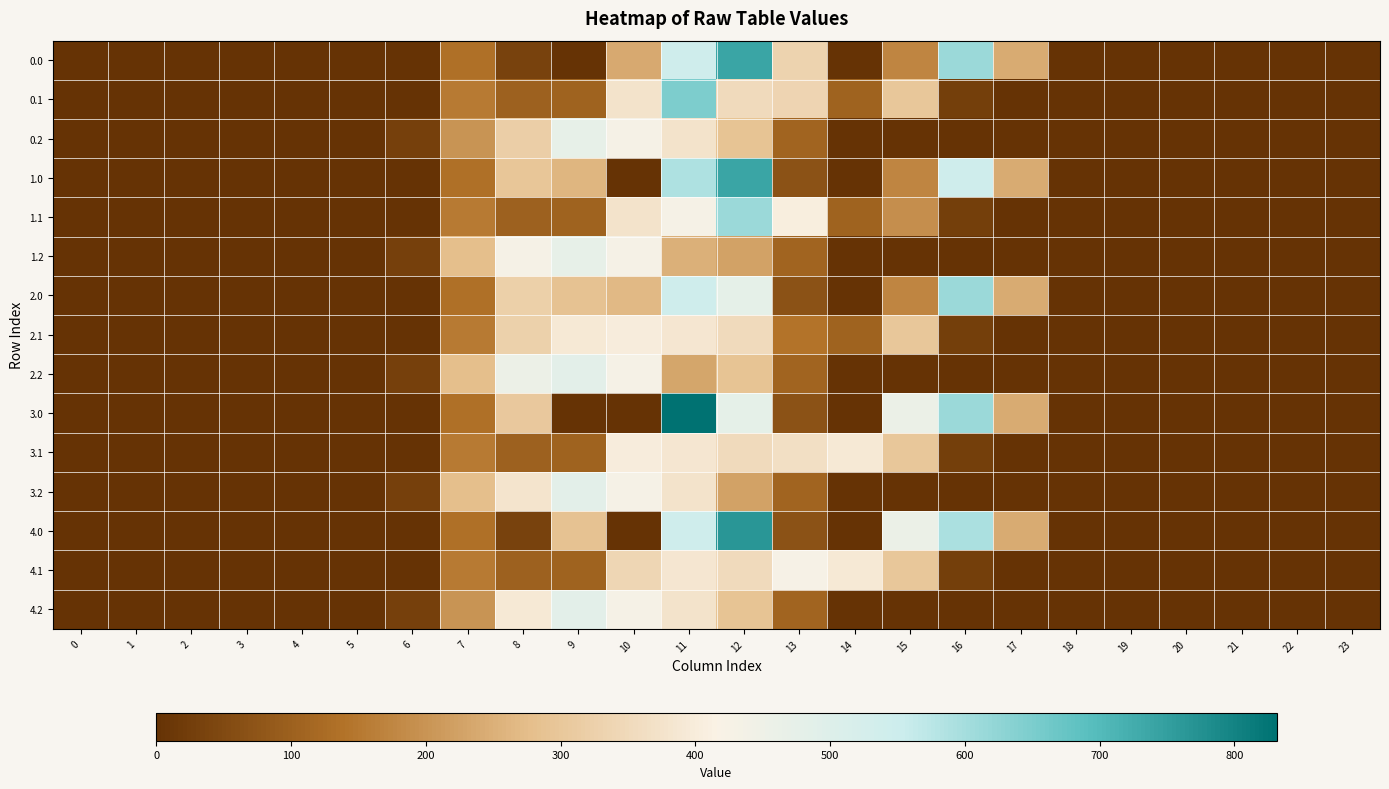

Reading left to right, what are all the values shown in this chart?

0.0: 0=0.0	1=0.0	2=0.0	3=0.0	4=0.0	5=0.0	6=0.0	7=134.3	8=35.0	9=0.0	10=238.4	11=544.3	12=739.2	13=332.2	14=0.3	15=172.8	16=613.0	17=243.5	18=0.0	19=0.0	20=0.0	21=0.0	22=0.0	23=0.0
0.1: 0=0.0	1=0.0	2=0.0	3=0.0	4=0.0	5=0.0	6=0.0	7=153.2	8=102.3	9=104.8	10=376.0	11=646.7	12=350.8	13=336.2	14=105.5	15=301.4	16=26.8	17=0.0	18=0.0	19=0.0	20=0.0	21=0.0	22=0.0	23=0.0
0.2: 0=0.0	1=0.0	2=0.0	3=0.0	4=0.0	5=0.0	6=29.3	7=199.0	8=320.6	9=471.6	10=430.5	11=374.4	12=289.5	13=107.8	14=0.0	15=0.0	16=0.0	17=0.0	18=0.0	19=0.0	20=0.0	21=0.0	22=0.0	23=0.0
1.0: 0=0.0	1=0.0	2=0.0	3=0.0	4=0.0	5=0.0	6=0.0	7=134.3	8=297.0	9=262.0	10=0.0	11=588.3	12=739.2	13=70.2	14=0.3	15=172.8	16=545.4	17=243.5	18=0.0	19=0.0	20=0.0	21=0.0	22=0.0	23=0.0
1.1: 0=0.0	1=0.0	2=0.0	3=0.0	4=0.0	5=0.0	6=0.0	7=153.2	8=102.3	9=104.8	10=376.0	11=428.8	12=612.8	13=403.2	14=105.5	15=190.4	16=26.8	17=0.0	18=0.0	19=0.0	20=0.0	21=0.0	22=0.0	23=0.0
1.2: 0=0.0	1=0.0	2=0.0	3=0.0	4=0.0	5=0.0	6=29.3	7=276.9	8=431.5	9=471.6	10=430.5	11=250.8	12=224.3	13=107.8	14=0.0	15=0.0	16=0.0	17=0.0	18=0.0	19=0.0	20=0.0	21=0.0	22=0.0	23=0.0
2.0: 0=0.0	1=0.0	2=0.0	3=0.0	4=0.0	5=0.0	6=0.0	7=134.3	8=322.0	9=287.0	10=267.6	11=544.3	12=477.2	13=70.2	14=0.3	15=172.8	16=613.0	17=243.5	18=0.0	19=0.0	20=0.0	21=0.0	22=0.0	23=0.0
2.1: 0=0.0	1=0.0	2=0.0	3=0.0	4=0.0	5=0.0	6=0.0	7=153.2	8=326.4	9=391.8	10=401.0	11=384.7	12=350.8	13=141.2	14=105.5	15=301.4	16=26.8	17=0.0	18=0.0	19=0.0	20=0.0	21=0.0	22=0.0	23=0.0
2.2: 0=0.0	1=0.0	2=0.0	3=0.0	4=0.0	5=0.0	6=29.3	7=276.9	8=456.5	9=480.7	10=430.5	11=230.7	12=289.5	13=107.8	14=0.0	15=0.0	16=0.0	17=0.0	18=0.0	19=0.0	20=0.0	21=0.0	22=0.0	23=0.0
3.0: 0=0.0	1=0.0	2=0.0	3=0.0	4=0.0	5=0.0	6=0.0	7=134.3	8=302.6	9=0.0	10=0.0	11=831.3	12=477.2	13=70.2	14=0.3	15=459.8	16=613.0	17=243.5	18=0.0	19=0.0	20=0.0	21=0.0	22=0.0	23=0.0
3.1: 0=0.0	1=0.0	2=0.0	3=0.0	4=0.0	5=0.0	6=0.0	7=153.2	8=102.3	9=104.8	10=401.0	11=384.7	12=350.8	13=365.4	14=392.5	15=301.4	16=26.8	17=0.0	18=0.0	19=0.0	20=0.0	21=0.0	22=0.0	23=0.0
3.2: 0=0.0	1=0.0	2=0.0	3=0.0	4=0.0	5=0.0	6=29.3	7=276.9	8=378.0	9=480.7	10=430.5	11=374.4	12=224.3	13=107.8	14=0.0	15=0.0	16=0.0	17=0.0	18=0.0	19=0.0	20=0.0	21=0.0	22=0.0	23=0.0
4.0: 0=0.0	1=0.0	2=0.0	3=0.0	4=0.0	5=0.0	6=0.0	7=134.3	8=35.0	9=287.0	10=0.0	11=544.3	12=764.2	13=70.2	14=0.3	15=459.8	16=593.6	17=243.5	18=0.0	19=0.0	20=0.0	21=0.0	22=0.0	23=0.0
4.1: 0=0.0	1=0.0	2=0.0	3=0.0	4=0.0	5=0.0	6=0.0	7=153.2	8=102.3	9=104.8	10=338.2	11=384.7	12=350.8	13=428.2	14=392.5	15=301.4	16=26.8	17=0.0	18=0.0	19=0.0	20=0.0	21=0.0	22=0.0	23=0.0
4.2: 0=0.0	1=0.0	2=0.0	3=0.0	4=0.0	5=0.0	6=29.3	7=199.0	8=390.7	9=480.7	10=430.5	11=374.4	12=289.5	13=107.8	14=0.0	15=0.0	16=0.0	17=0.0	18=0.0	19=0.0	20=0.0	21=0.0	22=0.0	23=0.0